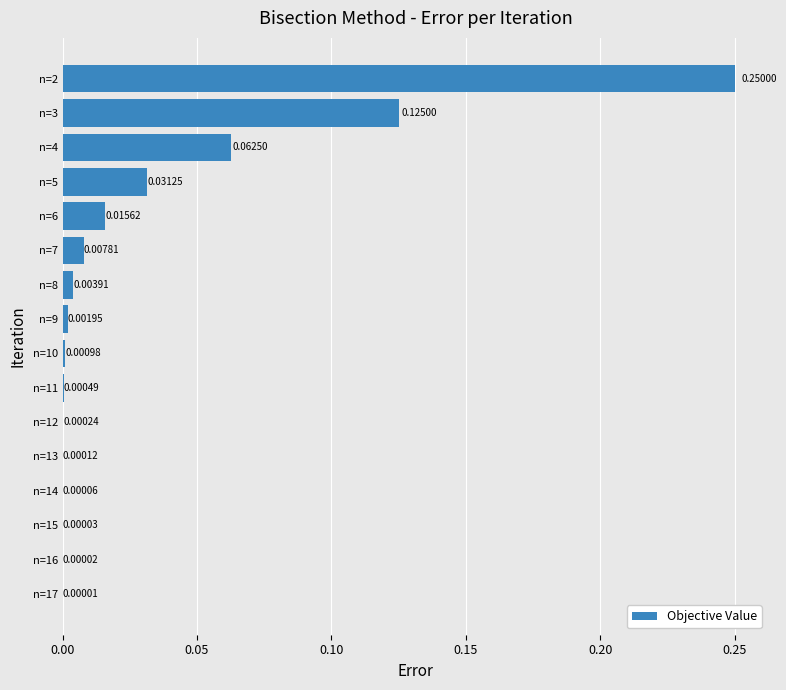

At which label is the value closest to 0?

n=17